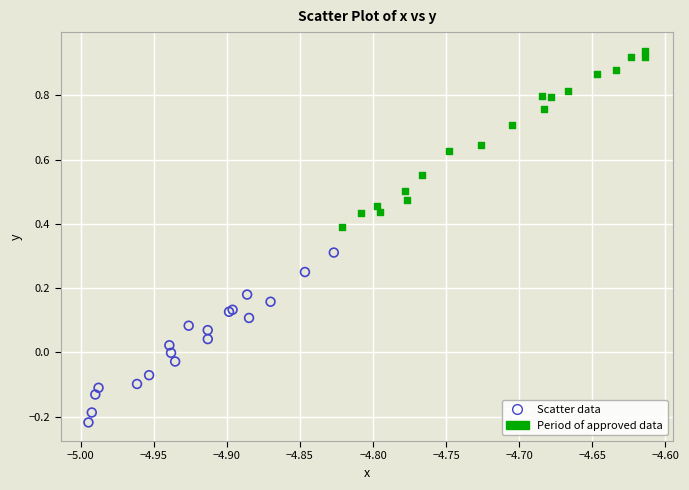

Which series reaches the minimum Y coordinate?

Scatter data